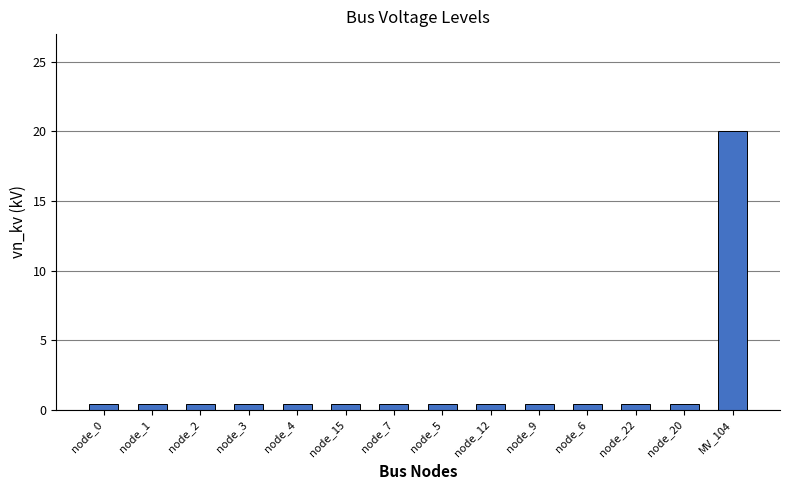

What is the greatest value displayed?

20.0